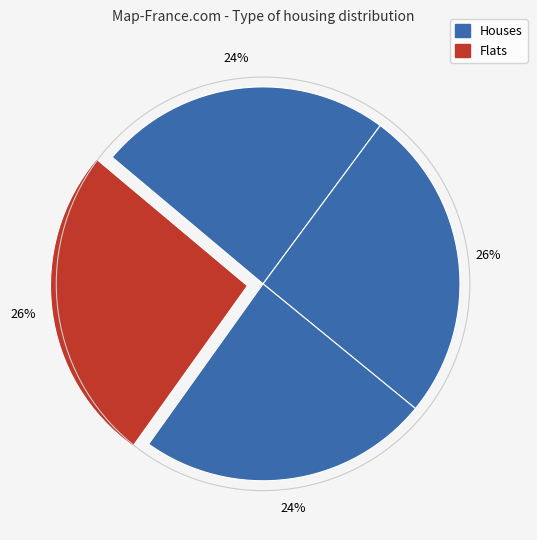

Count the number of slices in the pie.

4